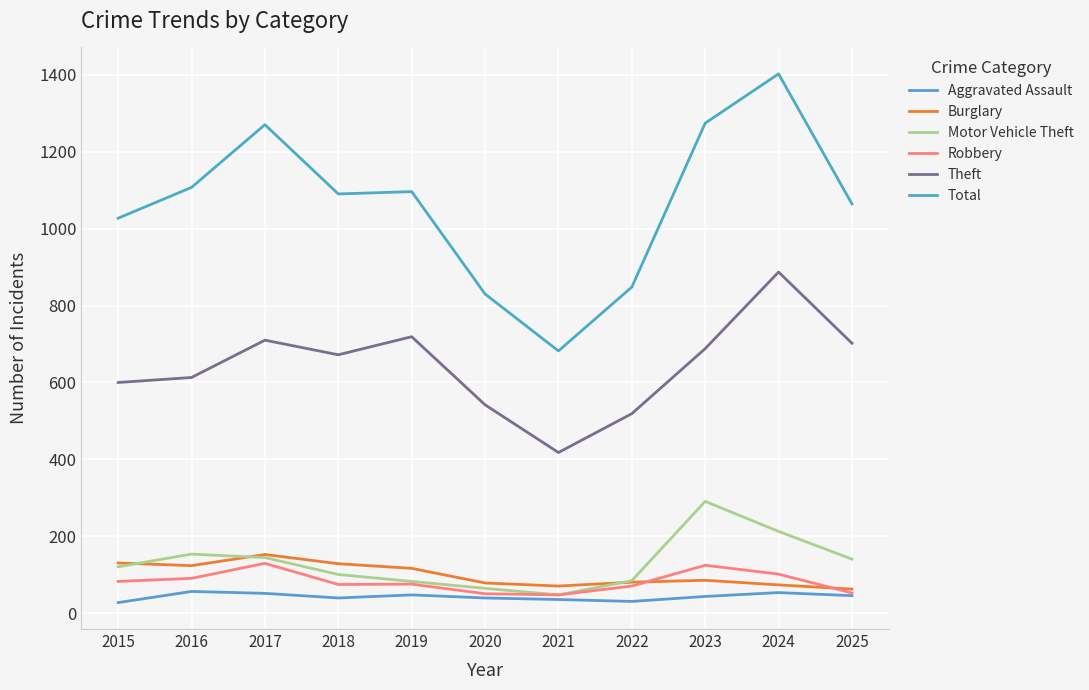

The value of Burglary at 2017 is 153. True or false?

True